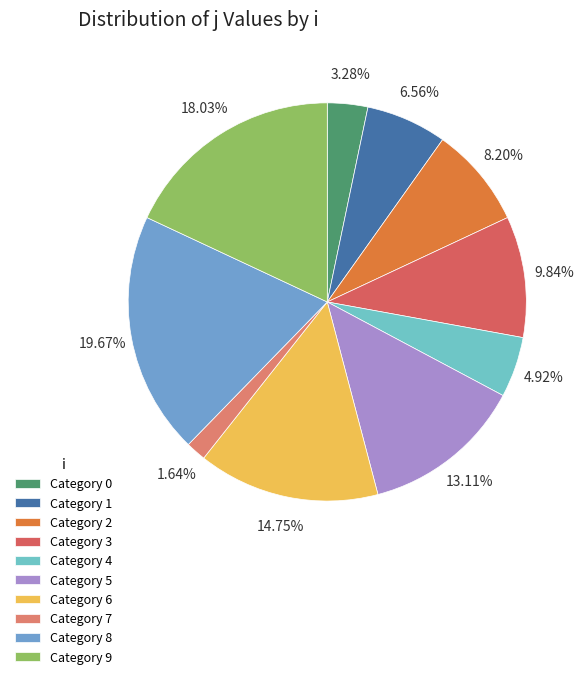

To the nearest percent, what is the difference between the largest and smallest slice percentages?

18%